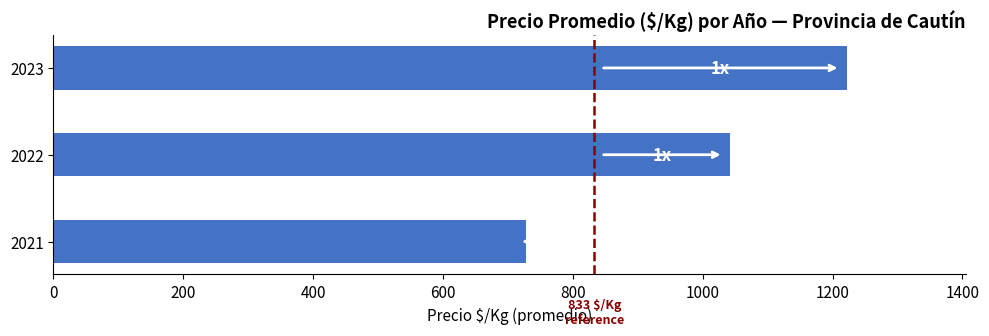

How many values are between 727 and 1222?

3